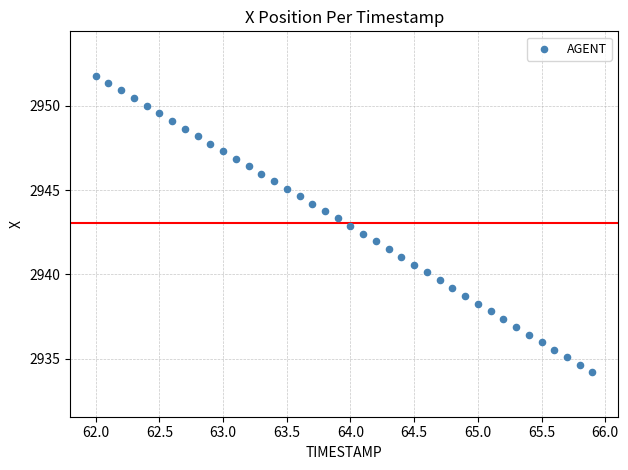

What is the range of X values (max minus min)?

3.9